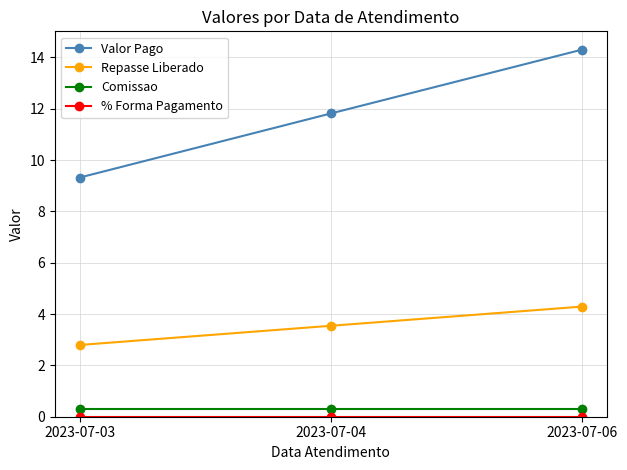

What is the total value across all series at 2023-07-03?

12.4